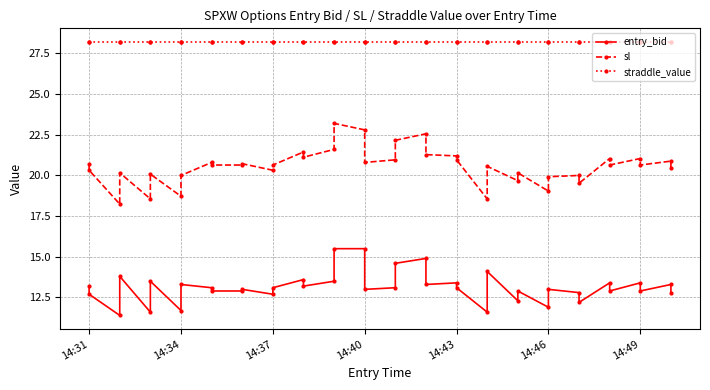

True or false: straddle_value has more than 0 interior local peaks.

False